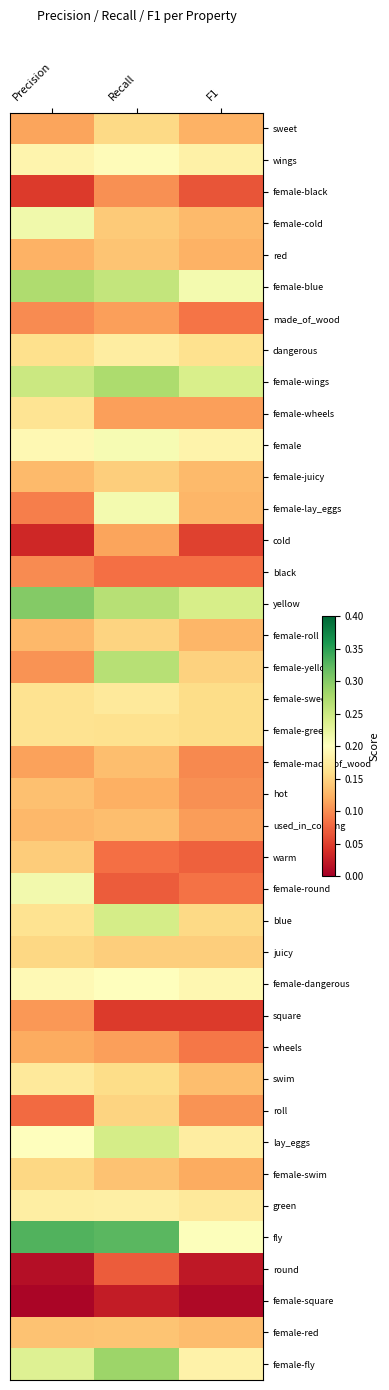

How many series are shown in this chart?

40